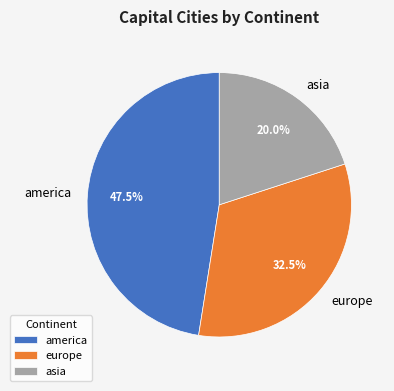

To the nearest percent, what is the average slice percentage?

33%